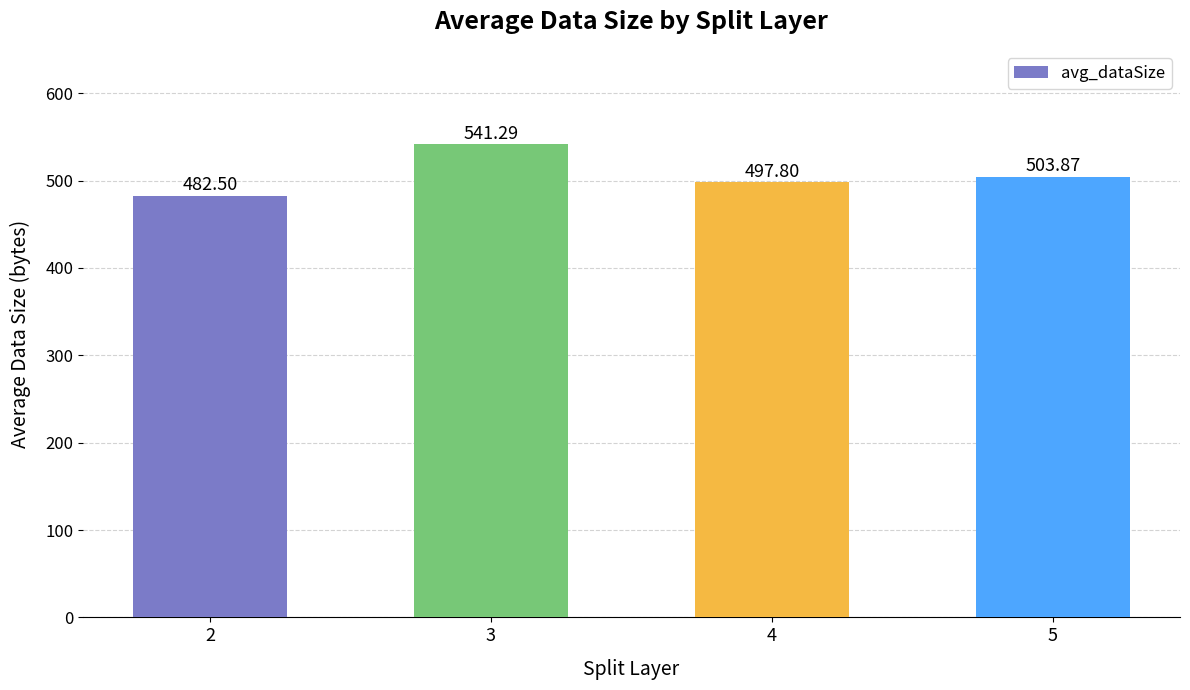

What is the maximum value shown in the chart?

541.3